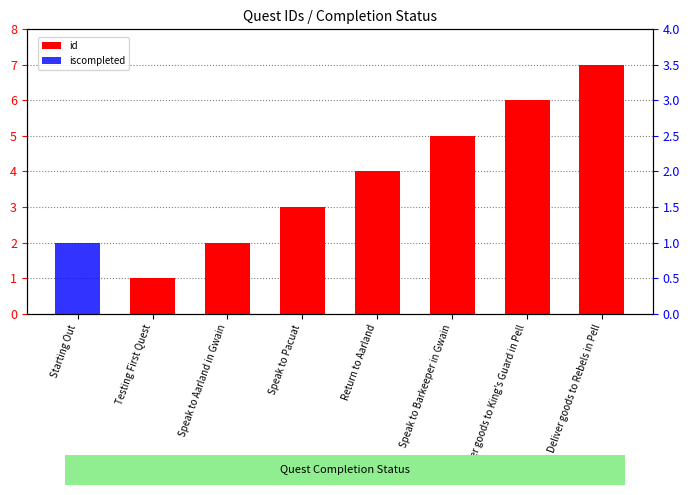

What is the label of the 7th bar from the left?

Deliver goods to King's Guard in Pell